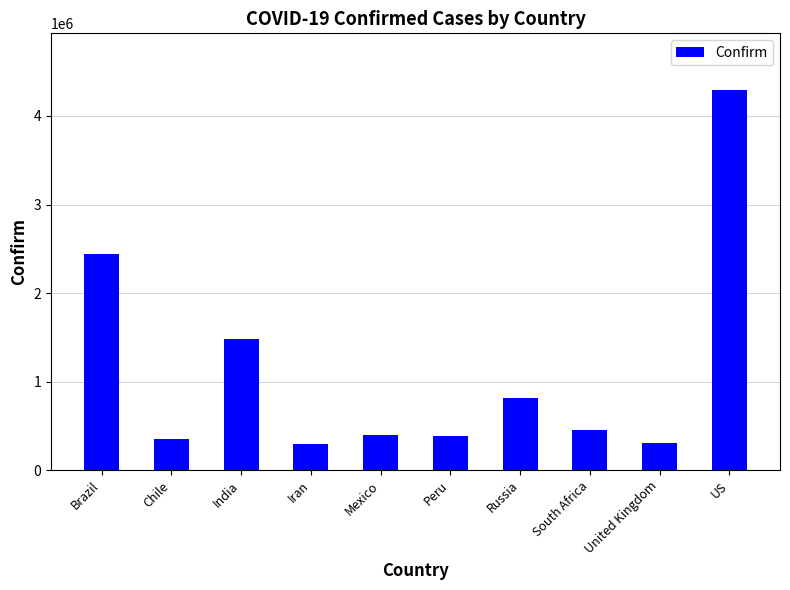

What position from the right is Chile?

9